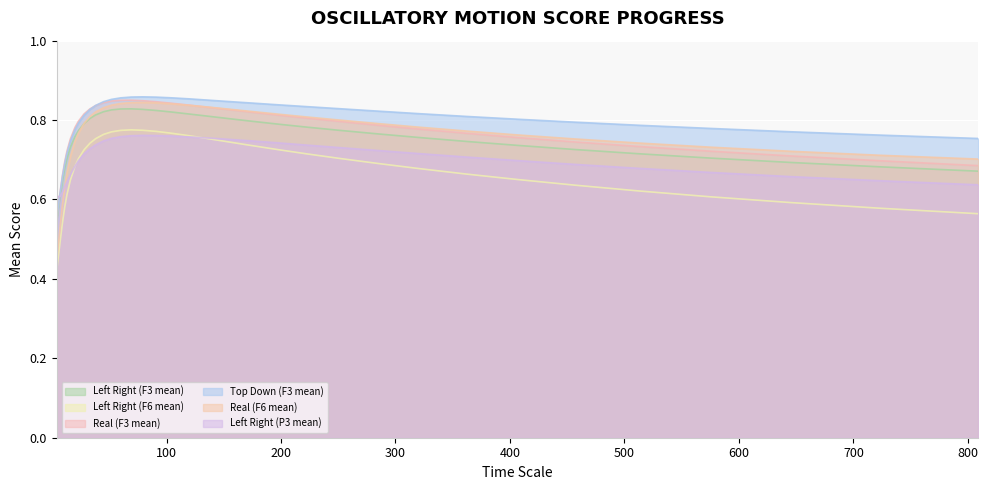

Reading right to left, what are all the values shown in this chart?

Left Right (F3 mean): 0.7	0.7	0.7	0.7	0.7	0.7	0.7	0.7	0.8	0.8	0.8	0.8	0.8	0.8	0.8	0.8	0.8	0.8	0.8	0.8	0.8	0.8	0.8	0.8	0.8	0.8	0.8	0.8	0.8	0.7	0.7	0.7	0.6	0.6	0.6	0.5
Left Right (F6 mean): 0.6	0.6	0.6	0.6	0.6	0.6	0.7	0.7	0.7	0.7	0.7	0.7	0.7	0.7	0.7	0.8	0.8	0.8	0.8	0.8	0.8	0.8	0.8	0.8	0.8	0.7	0.7	0.7	0.7	0.6	0.6	0.6	0.5	0.5	0.4	0.4
Real (F3 mean): 0.7	0.7	0.7	0.7	0.7	0.7	0.8	0.8	0.8	0.8	0.8	0.8	0.8	0.8	0.8	0.8	0.8	0.8	0.8	0.8	0.9	0.8	0.8	0.8	0.8	0.8	0.8	0.8	0.8	0.8	0.7	0.7	0.7	0.6	0.6	0.6
Top Down (F3 mean): 0.8	0.8	0.8	0.8	0.8	0.8	0.8	0.8	0.8	0.8	0.8	0.8	0.8	0.8	0.8	0.9	0.9	0.9	0.9	0.9	0.9	0.9	0.9	0.8	0.8	0.8	0.8	0.8	0.8	0.7	0.7	0.7	0.7	0.6	0.6	0.5
Real (F6 mean): 0.7	0.7	0.7	0.7	0.7	0.8	0.8	0.8	0.8	0.8	0.8	0.8	0.8	0.8	0.8	0.8	0.8	0.8	0.8	0.8	0.8	0.8	0.8	0.8	0.8	0.8	0.8	0.8	0.7	0.7	0.7	0.6	0.6	0.5	0.5	0.4
Left Right (P3 mean): 0.6	0.6	0.7	0.7	0.7	0.7	0.7	0.7	0.7	0.7	0.7	0.7	0.7	0.7	0.8	0.8	0.8	0.8	0.8	0.8	0.8	0.8	0.8	0.7	0.7	0.7	0.7	0.7	0.7	0.7	0.6	0.6	0.6	0.6	0.6	0.6